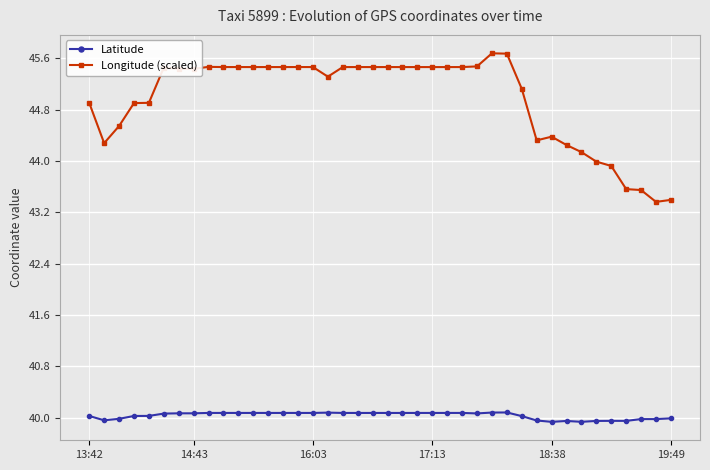

True or false: Longitude (scaled) has more than 2 interior local peaks.

True